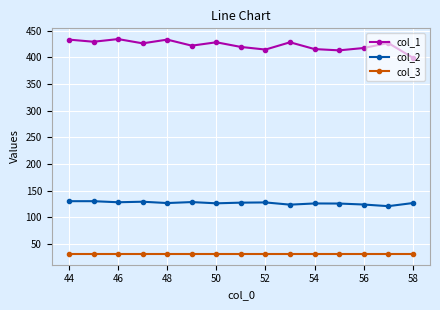

What is the lowest value of the col_1 series?

399.0